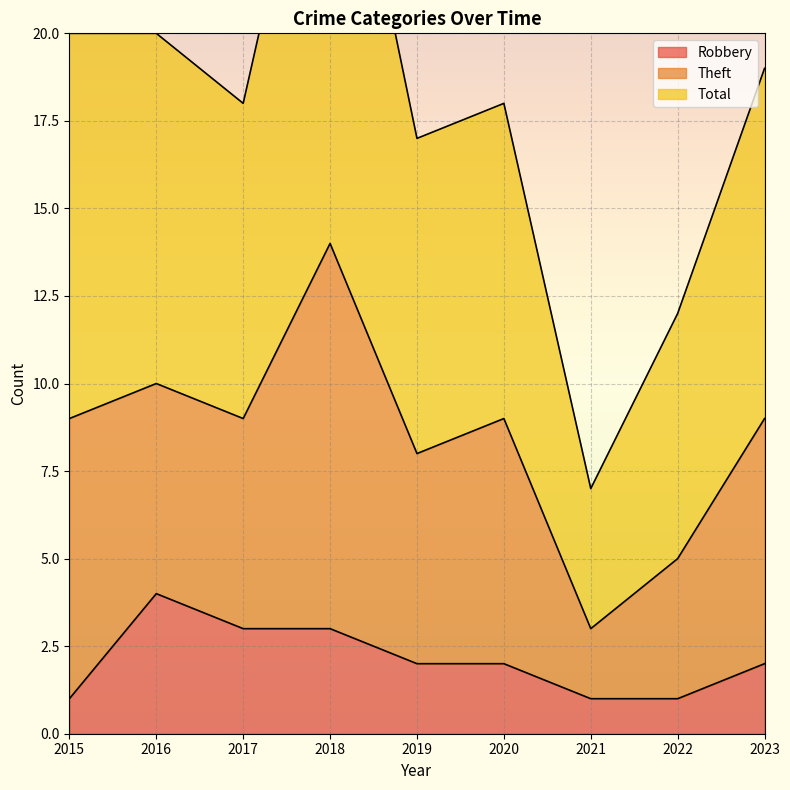

The Robbery series shows 2 at 2019. True or false?

True